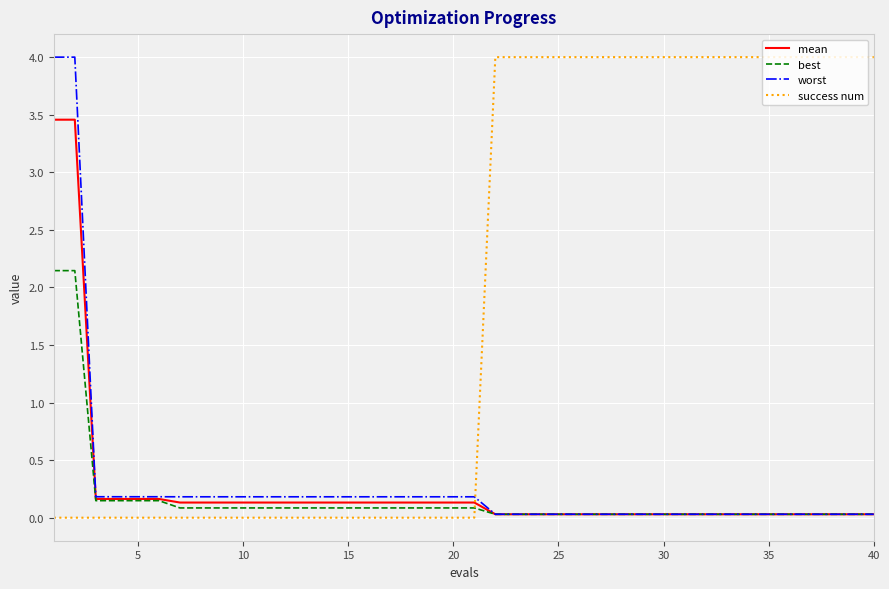

How many times do success num and worst cross each other?

1